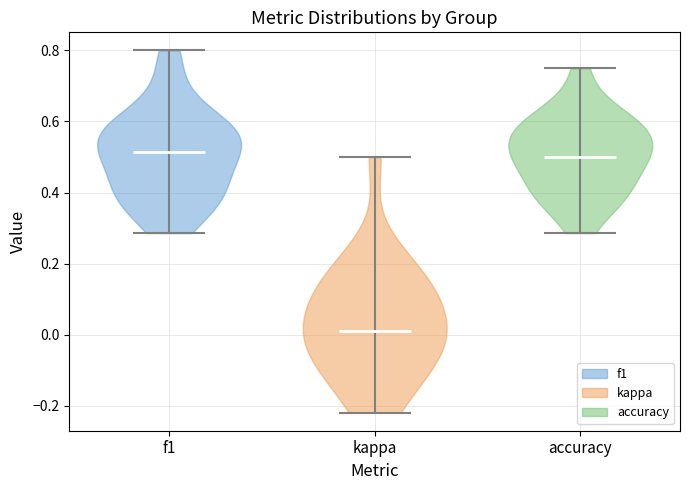

What is the highest point the violin for f1 reaches on the y-axis? The values are not printed on the chart, so give them approximately, as read against the axis.

0.80